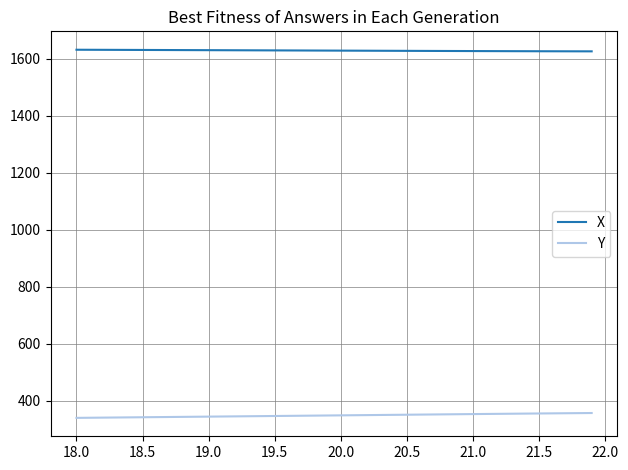

True or false: Y and X intersect in this chart.

False